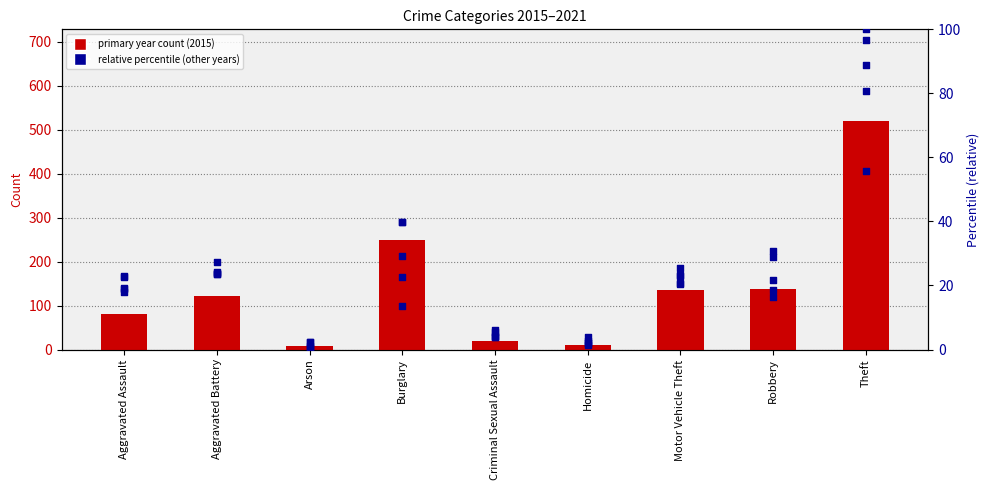

At which category is the sum across all series the highest?

Theft